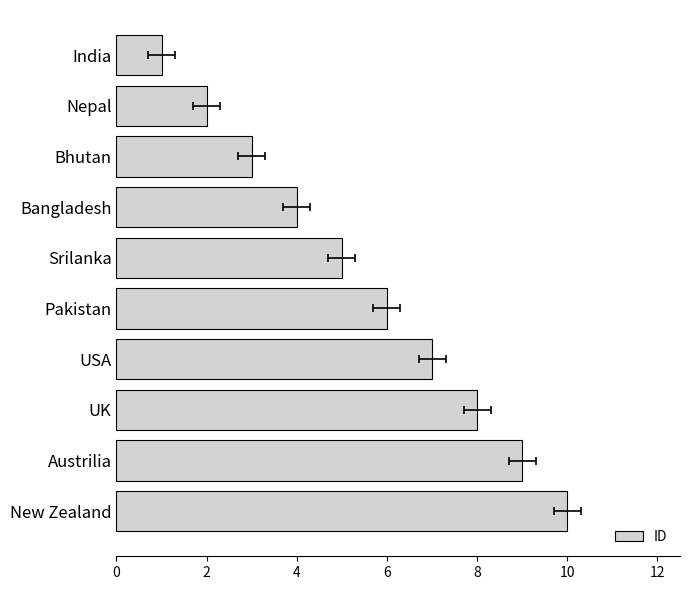

How many values are between 3 and 8?

6